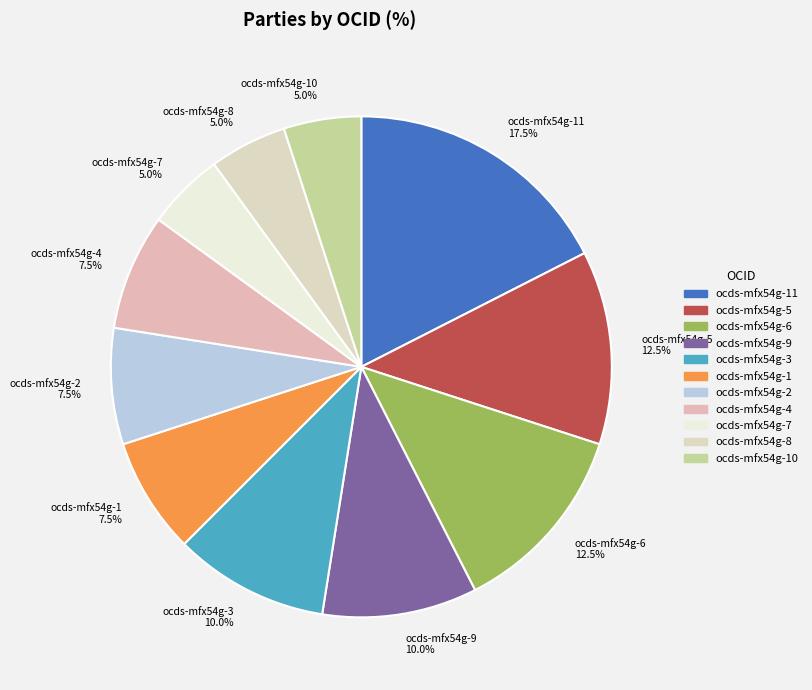

Which has a higher value, ocds-mfx54g-4 7.5% or ocds-mfx54g-3 10.0%?

ocds-mfx54g-3 10.0%